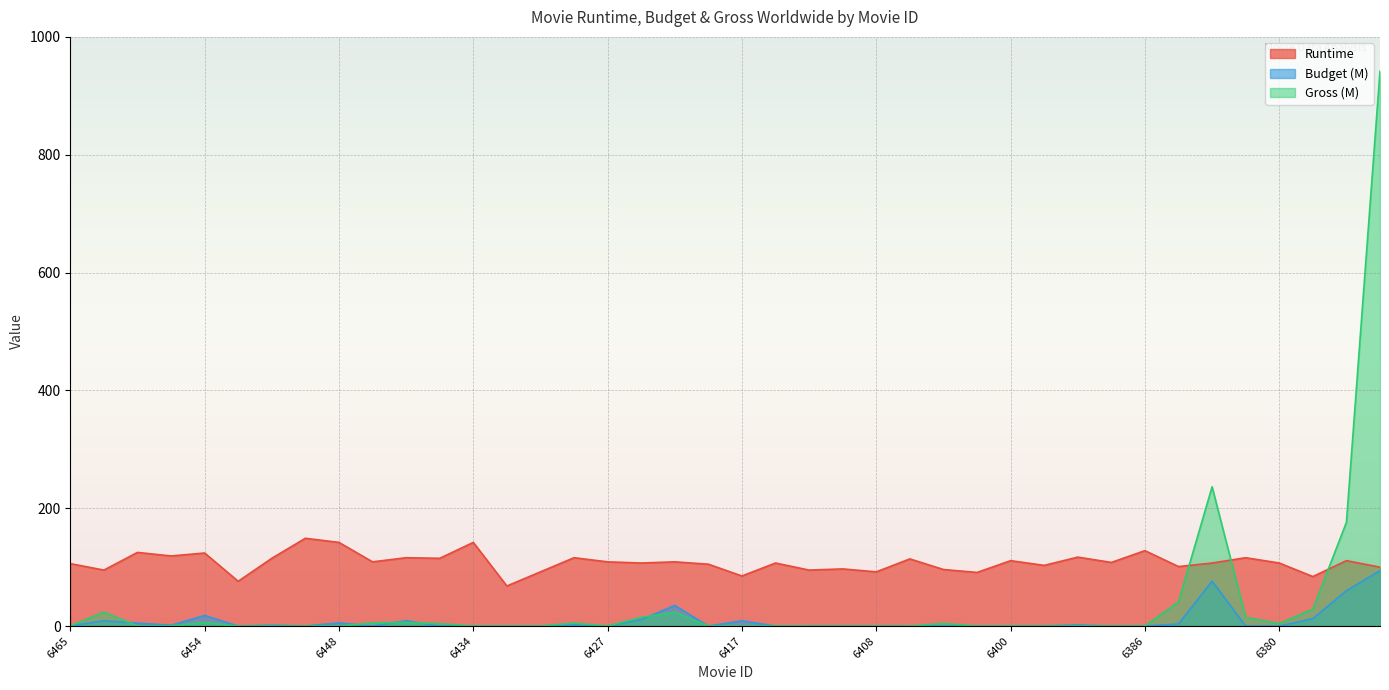

How many categories are shown in the chart?

40